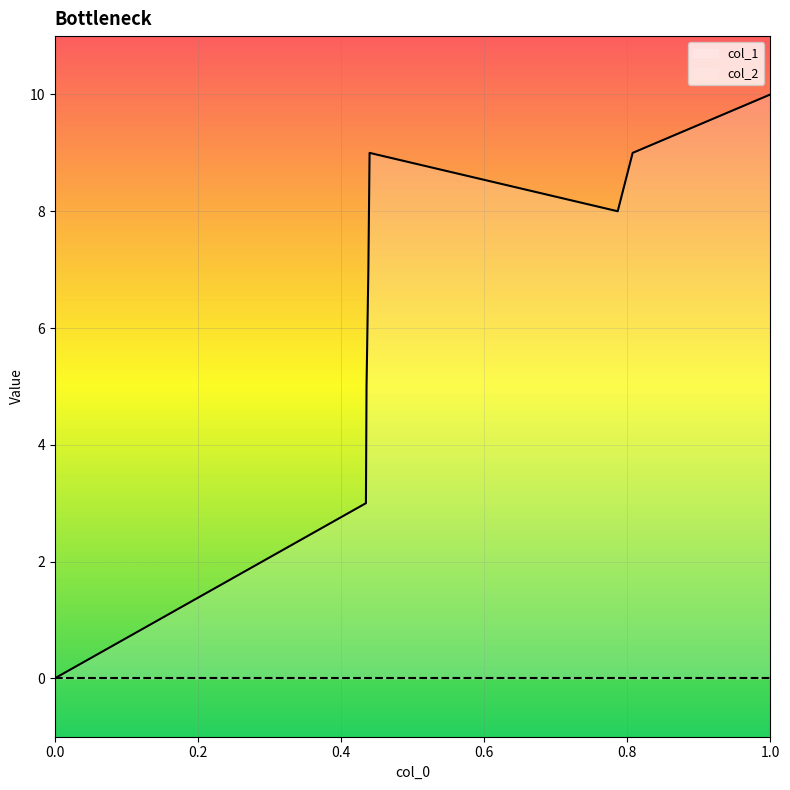

At which category is the sum across all series the highest?

1.0